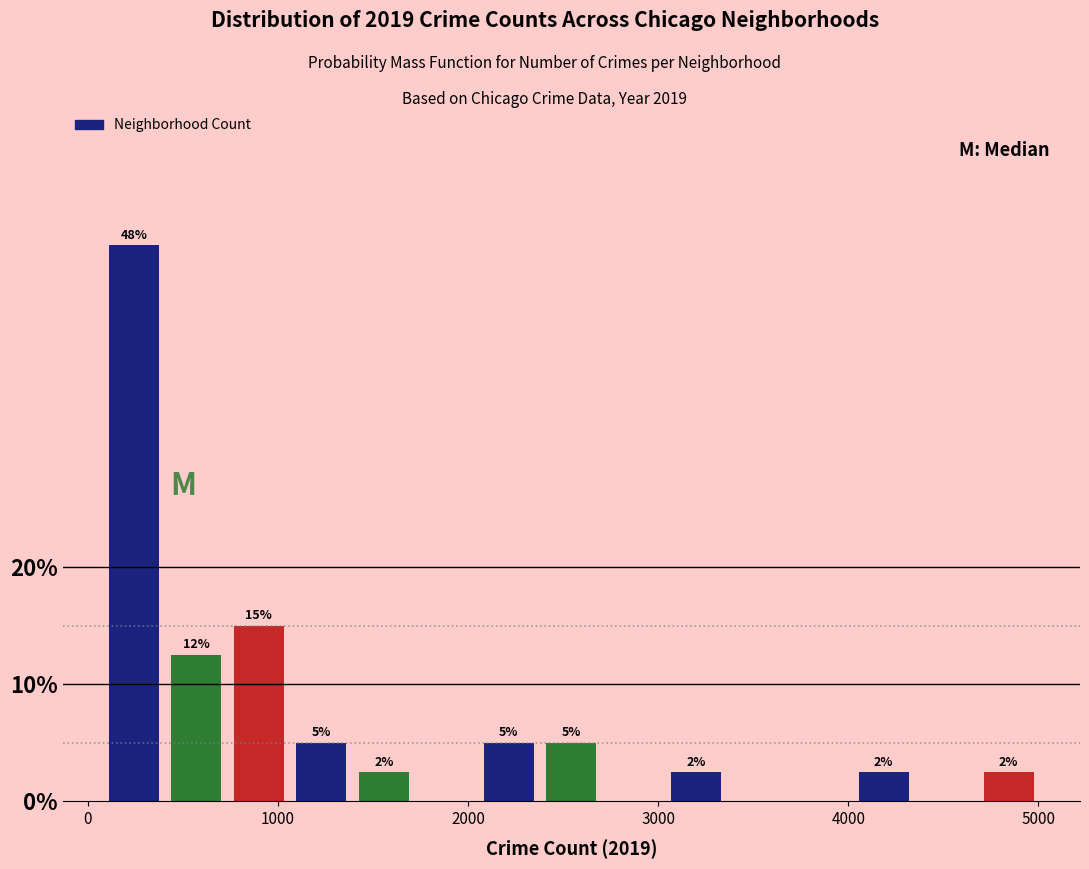

Read against the x-axis, roughly where is the centre of the tallest bar?

200